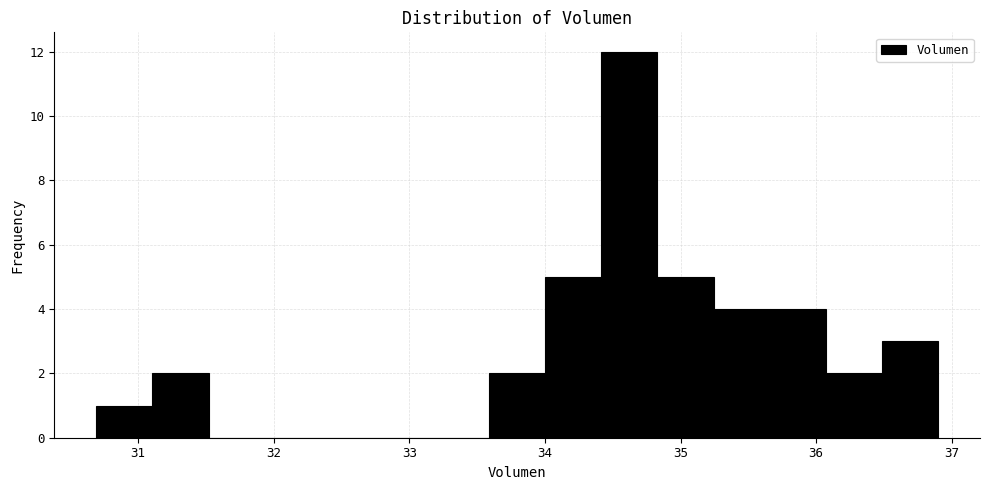

Which range on the x-axis has the tallest bar?

34.4 to 34.8